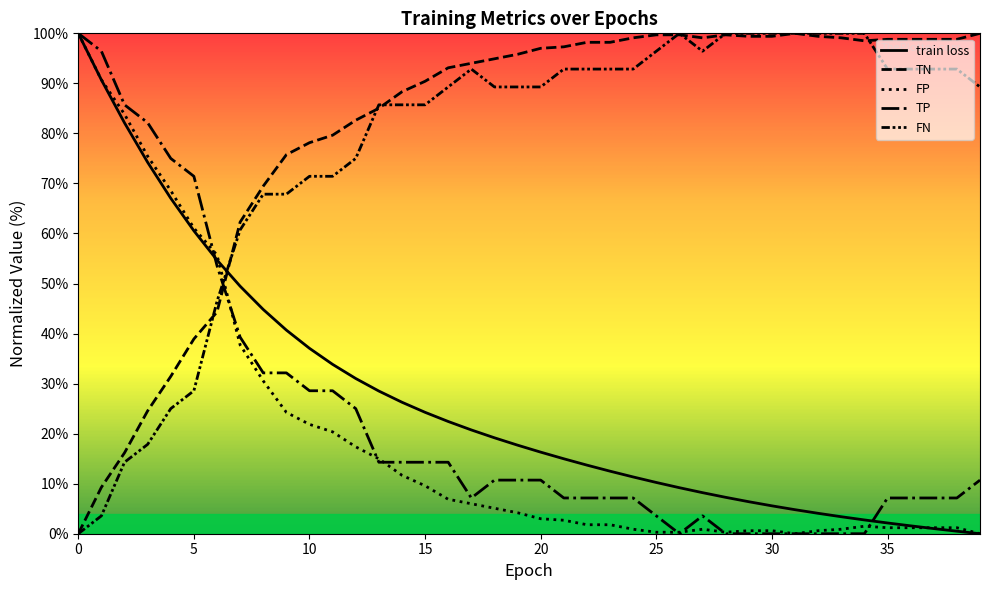

Does the chart have visible grid lines?

No